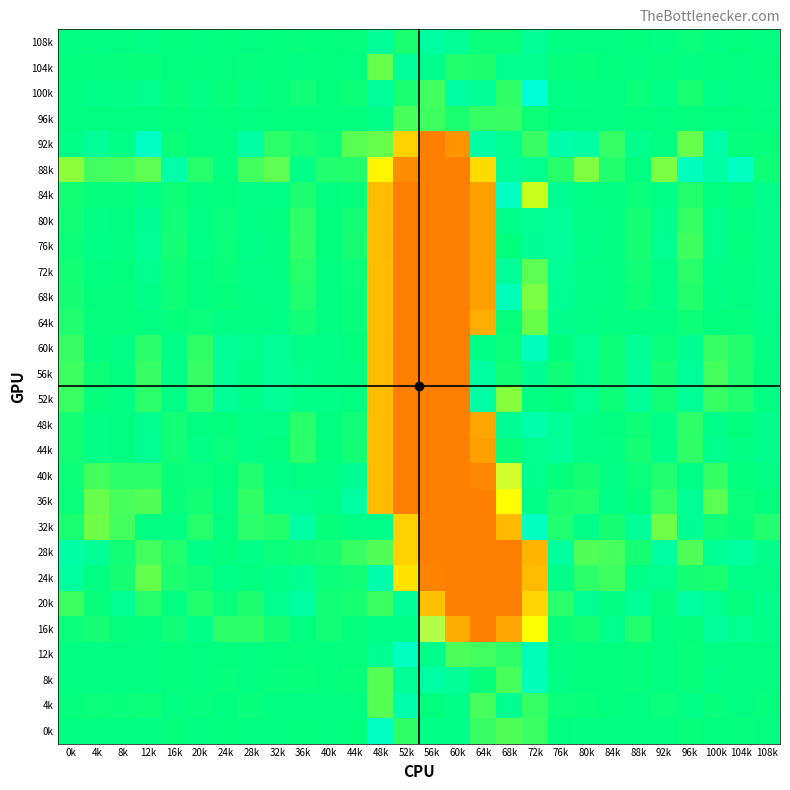

What is the difference between the highest and lowest values at 4k?

1.1